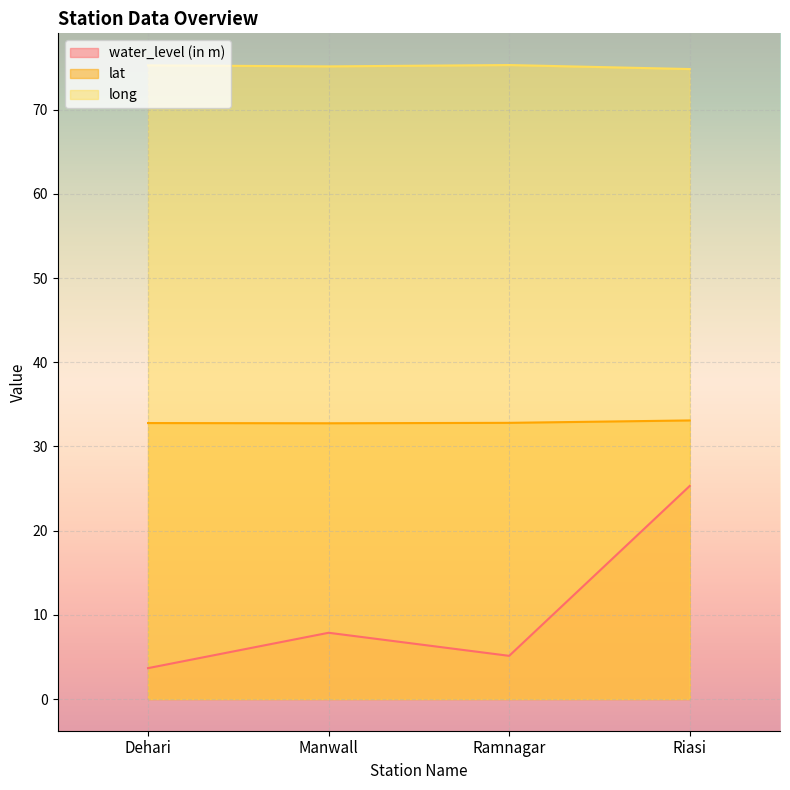

How many lines are shown in the chart?

3